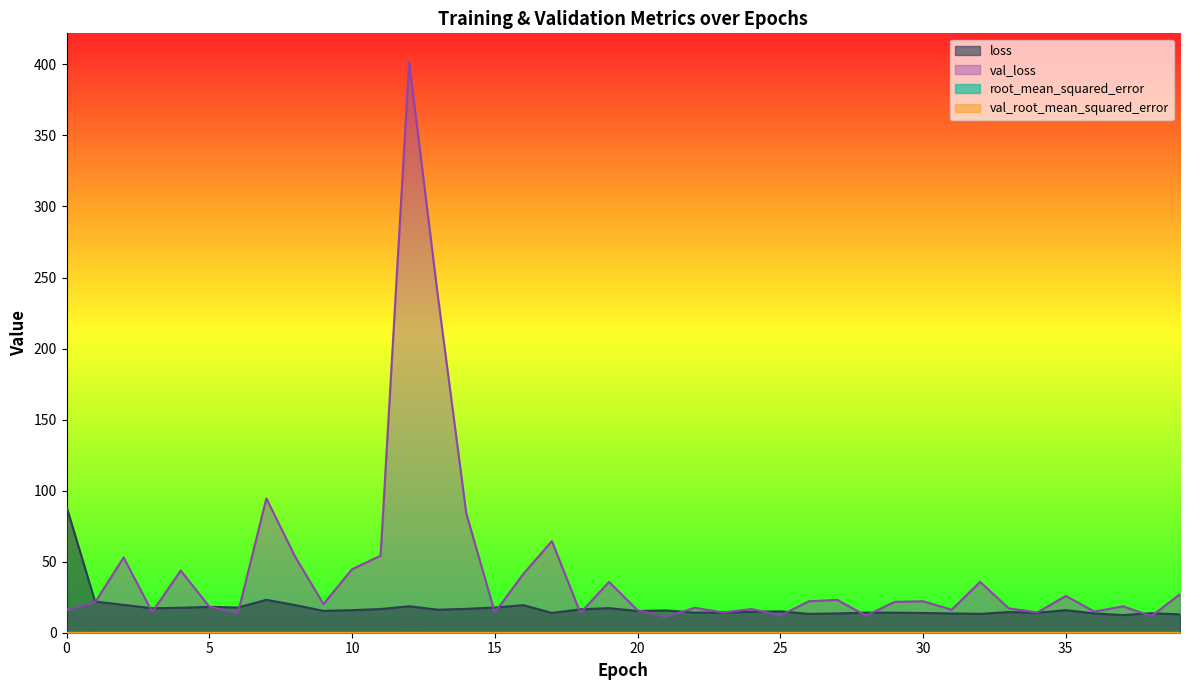

At which category does val_loss reach its first local peak?

2